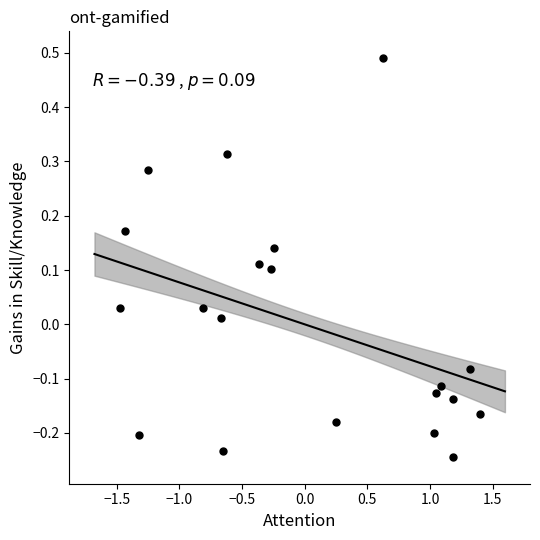

What is the range of X values (max minus min)?

2.9